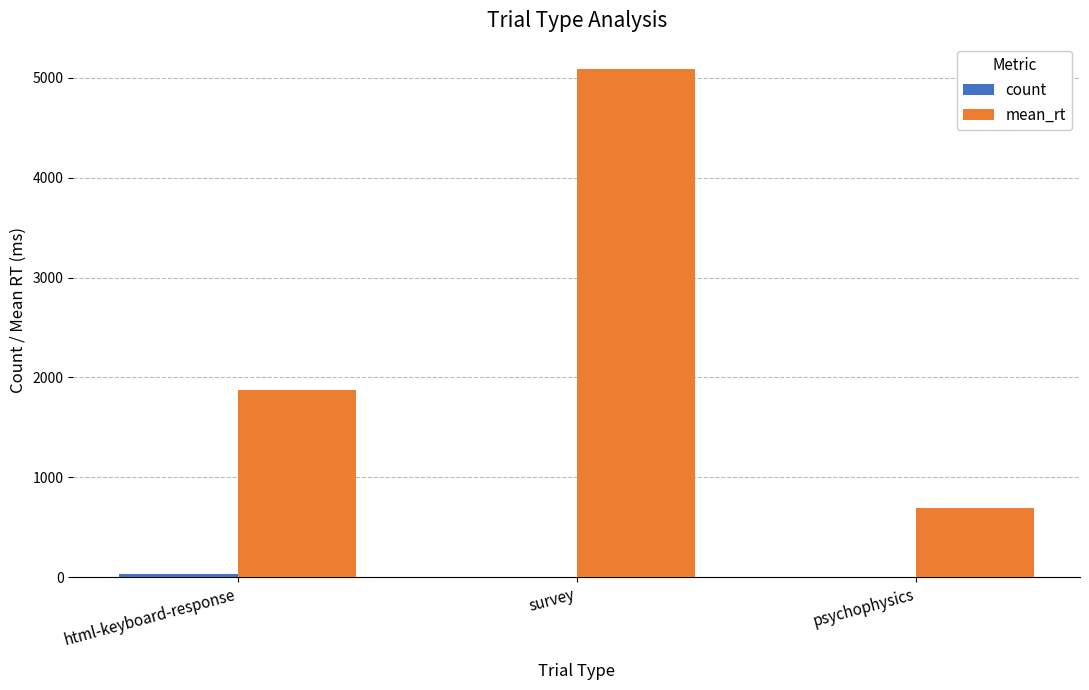

How many distinct data groups are displayed?

2